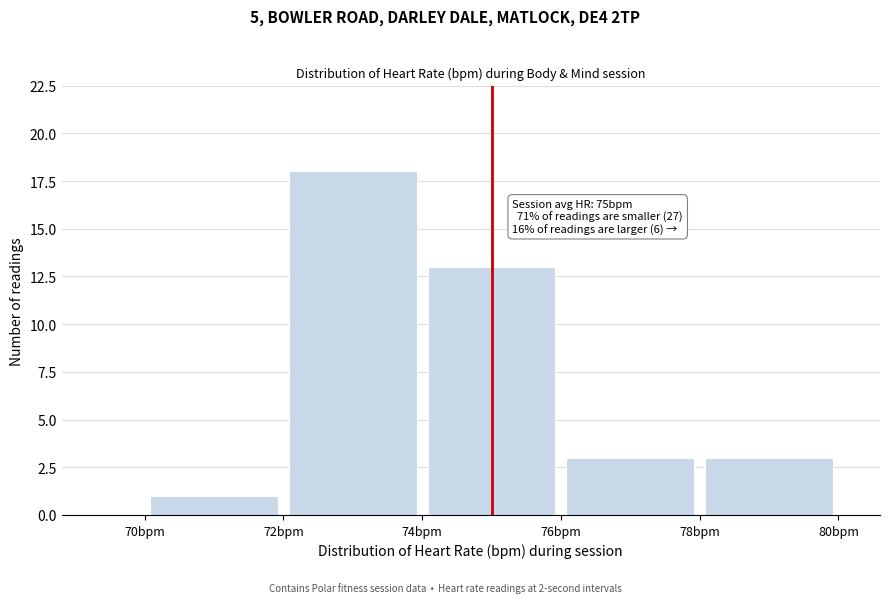

Over which range of the x-axis is the bar tallest?

72 to 74